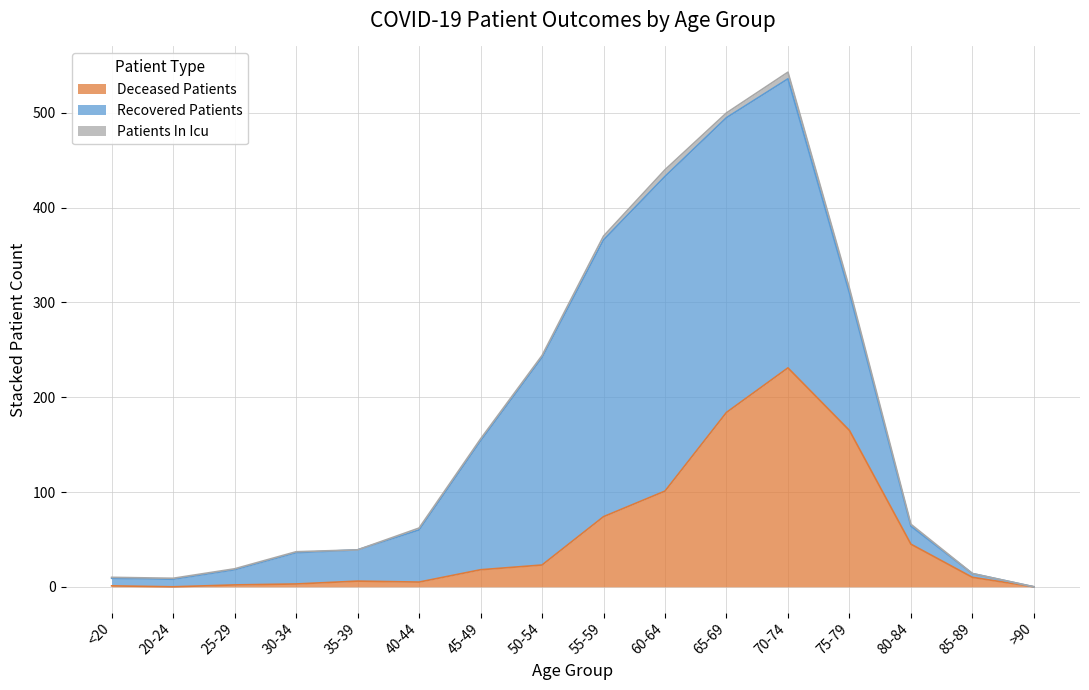

At which label is deceased_patients closest to 115?

60-64